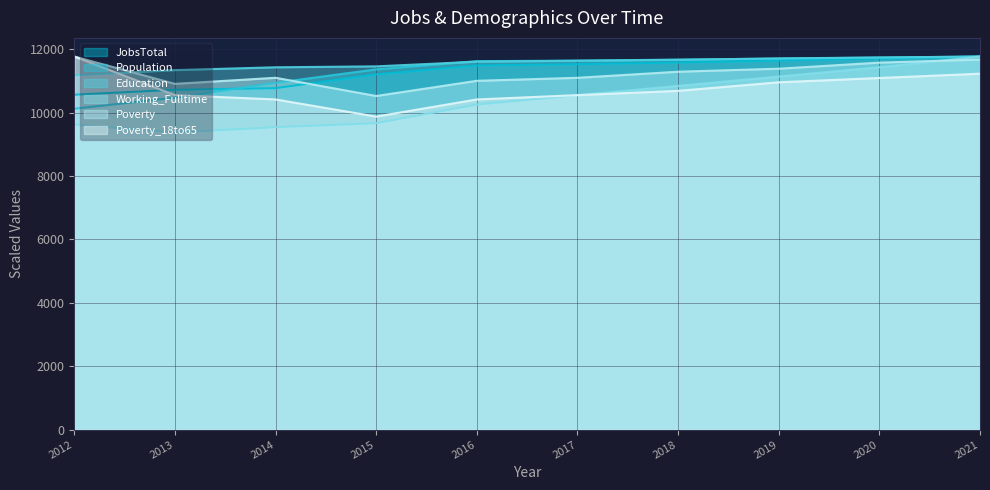

Which series has the largest total across all categories?

Education